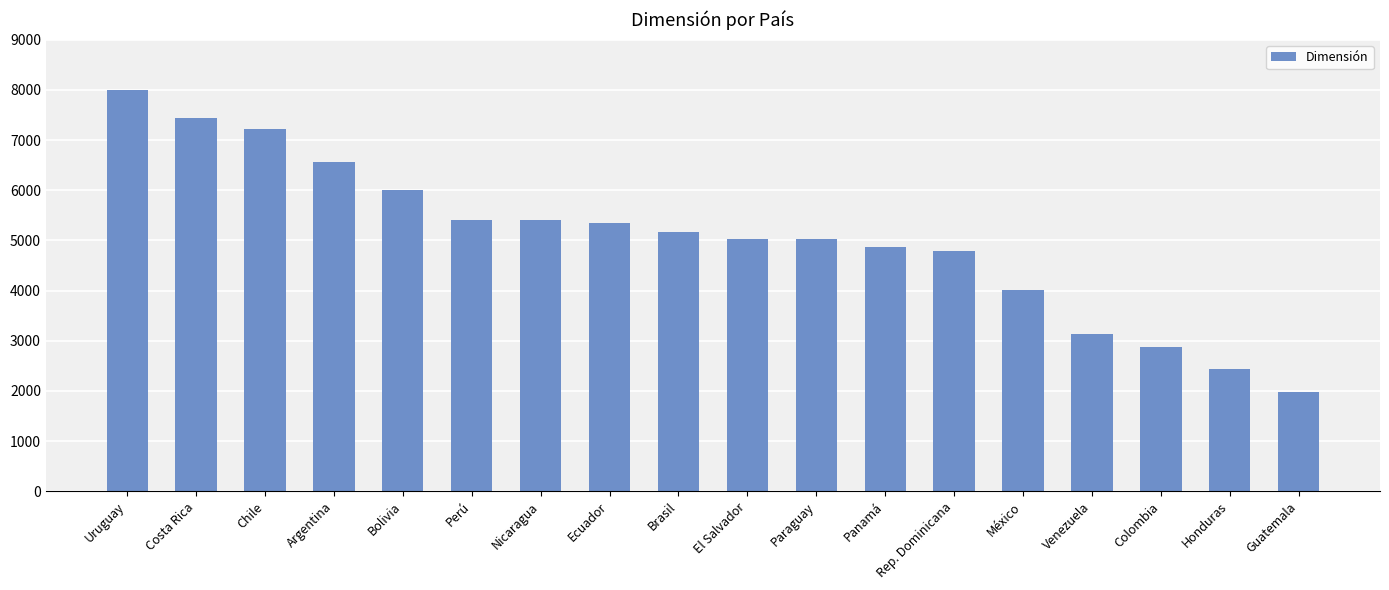

How many data points does each series have?

18